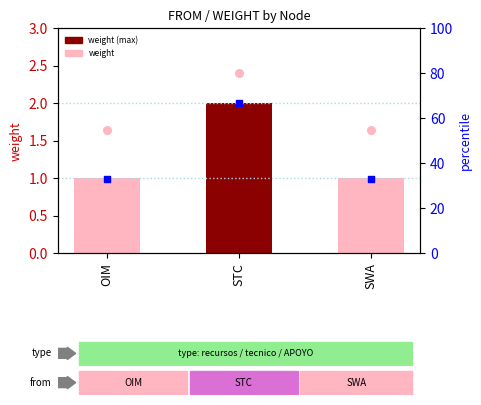

Between OIM and SWA, which is larger?

OIM